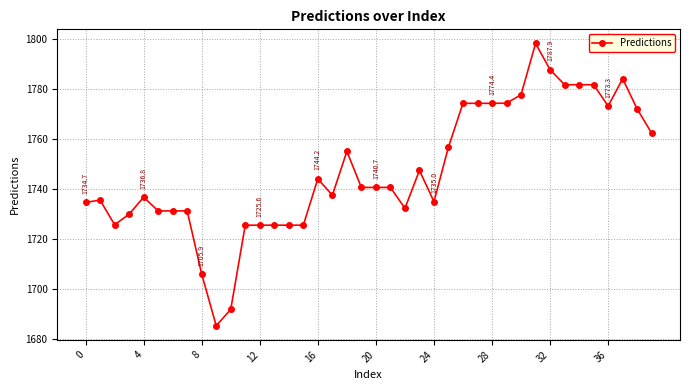

True or false: there are more than 1 points higher than both neighbors.

True